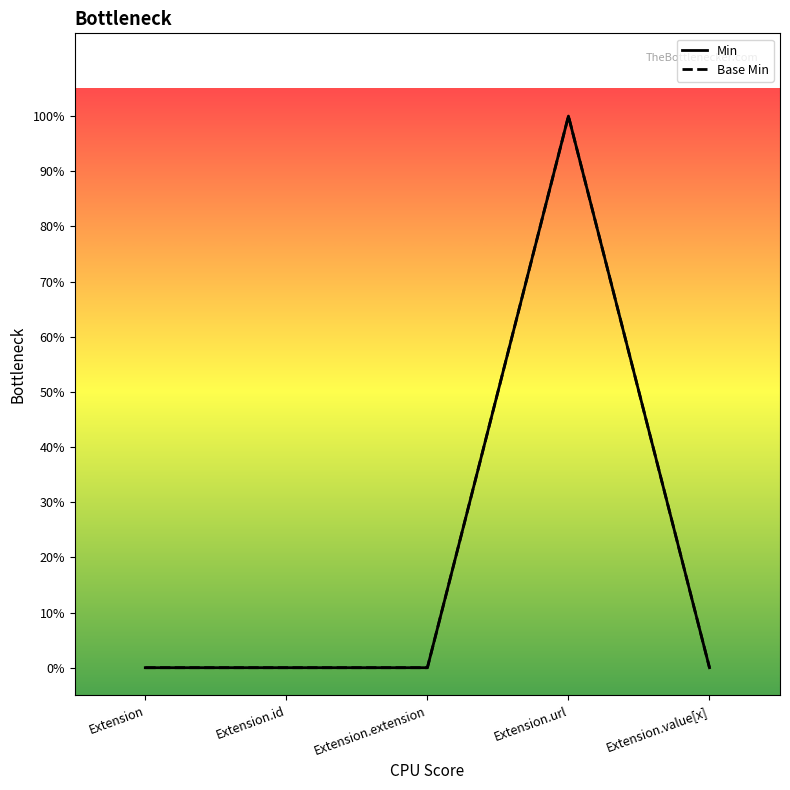

Does the chart display data point markers on the line(s)?

No